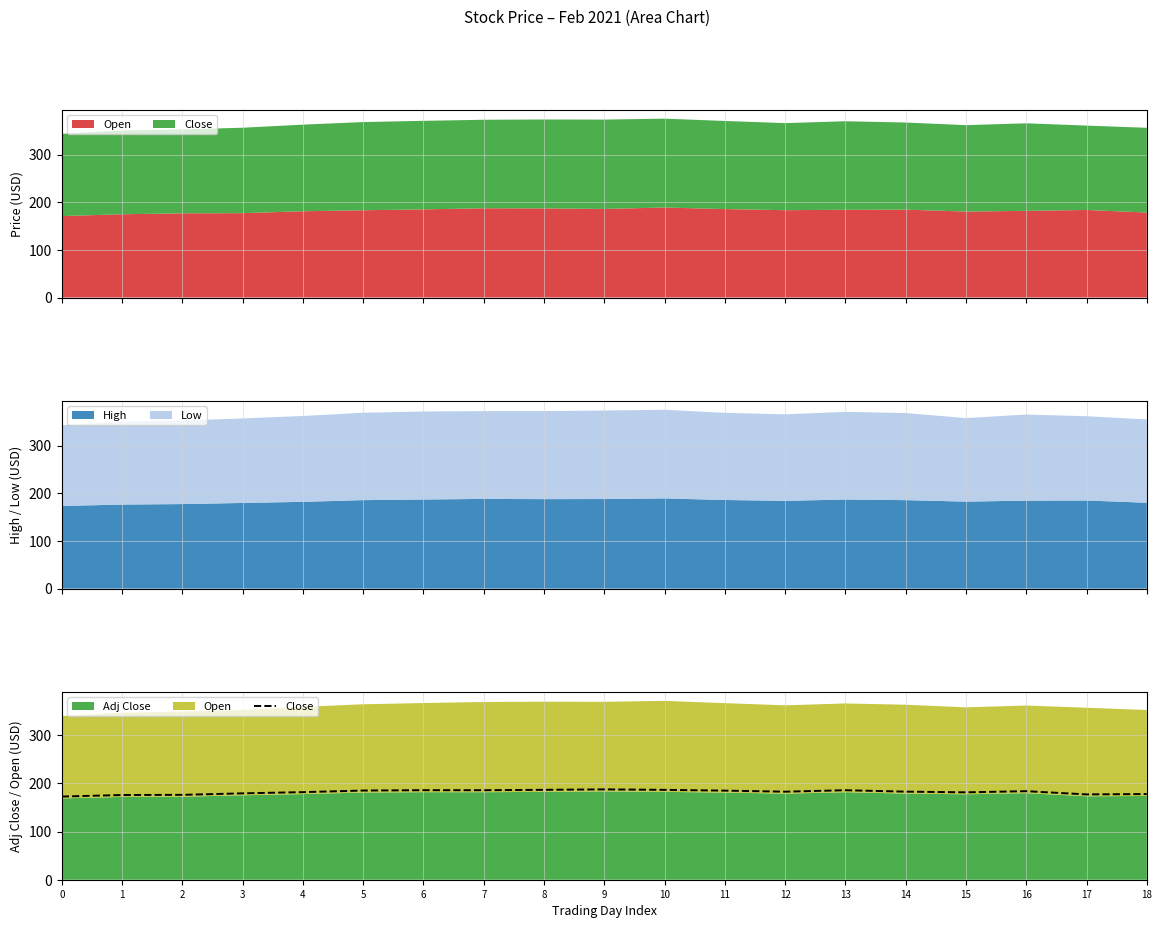

What is the sum of the values at 4 and 5?

367.1